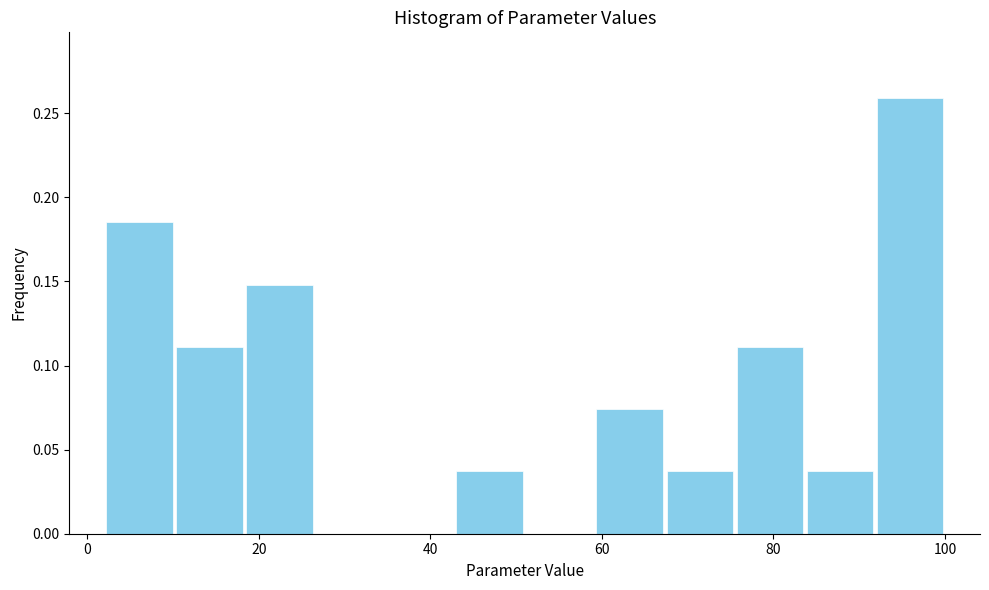

How tall is the bar that spans 92 to 100 on the x-axis? Neither the bar edges nor the heights are printed on the chart, so give them approximately, as read against the axes.

0.260